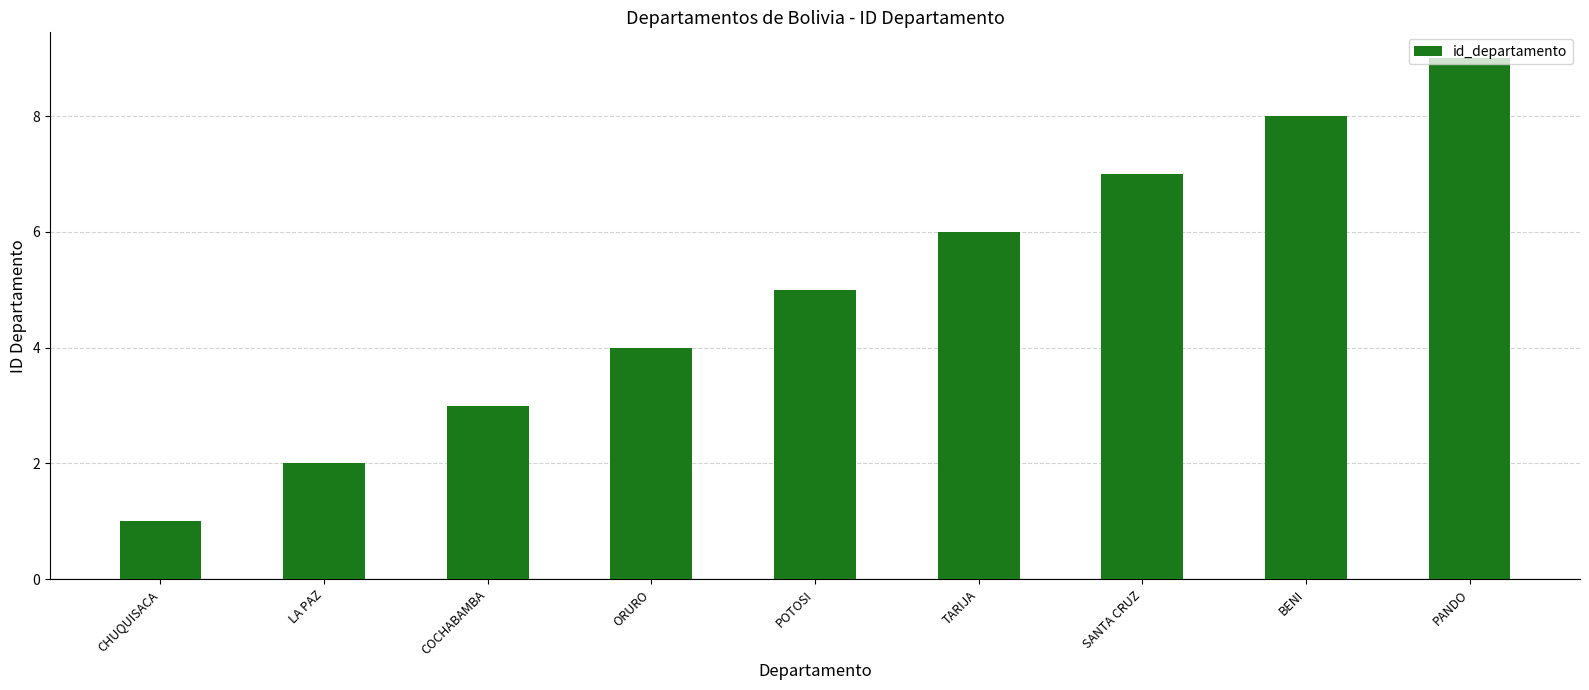

How many bars are there in total?

9